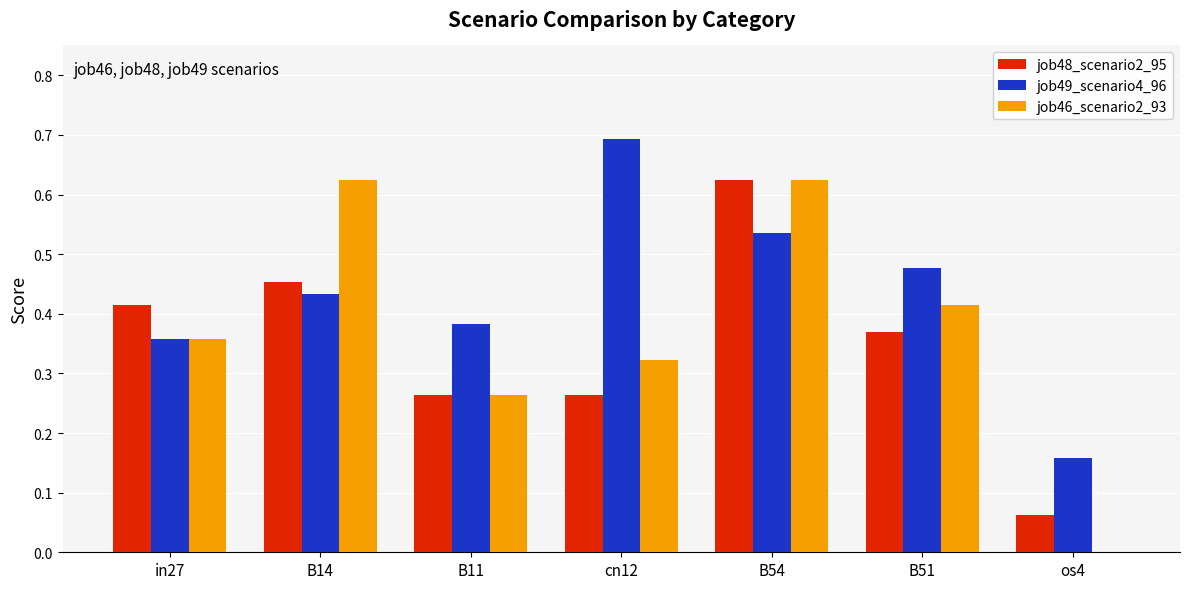

Which series has the largest total across all categories?

job49_scenario4_96